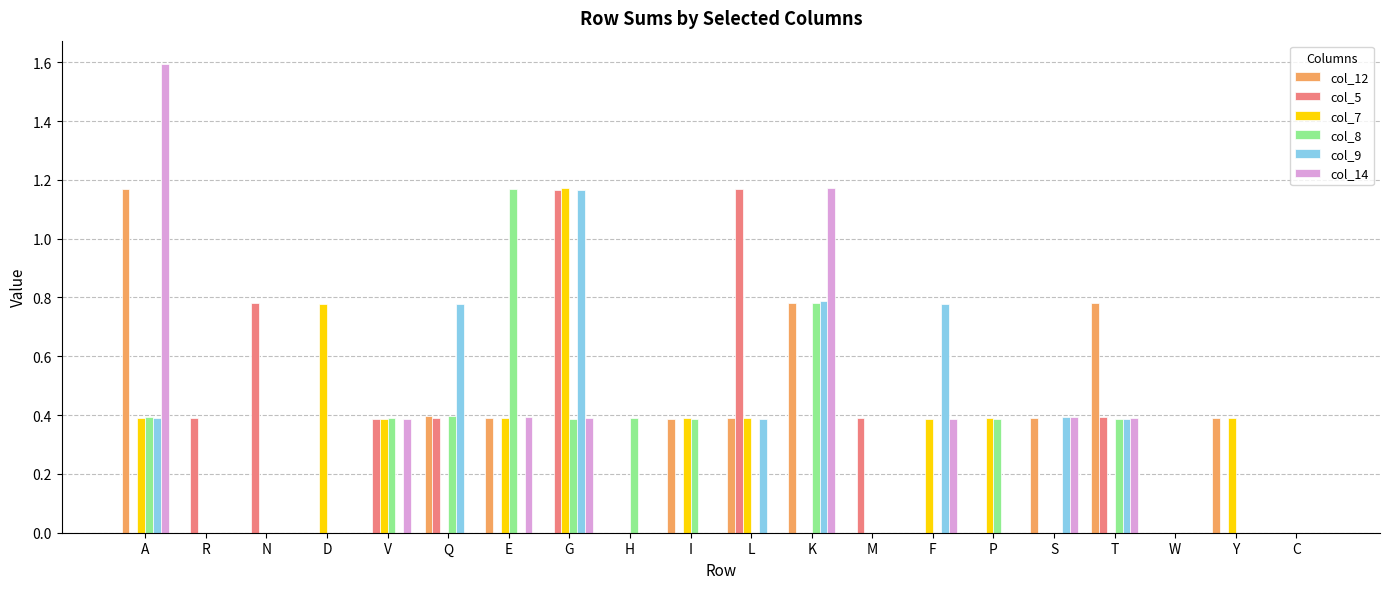

What is the approximate value of col_8 at A?

0.4